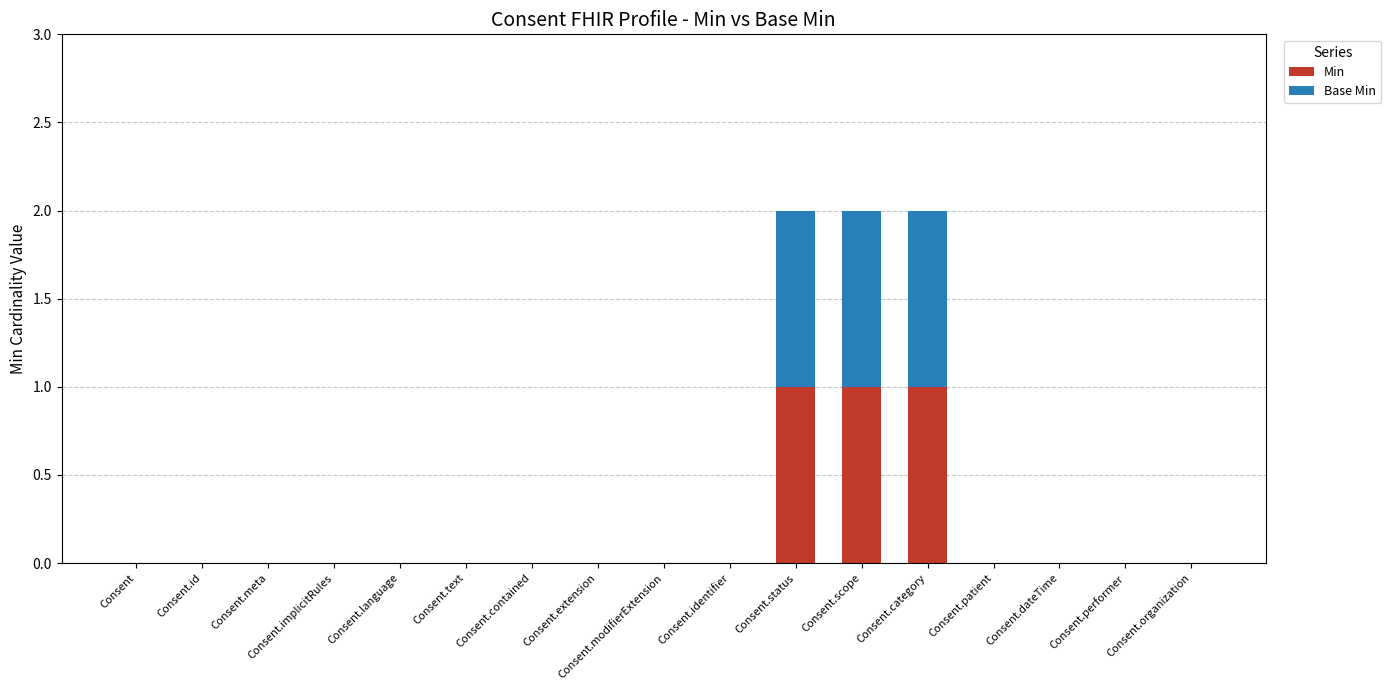

The value of Min at Consent.extension is -1. True or false?

False